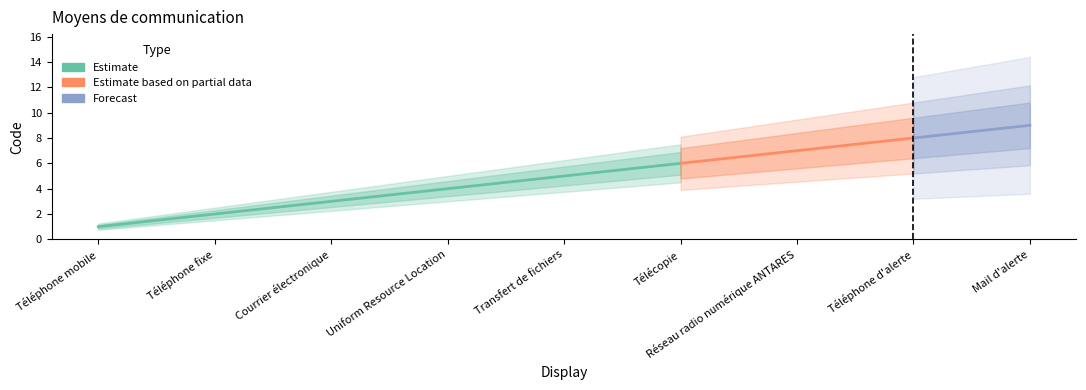

How many lines are shown in the chart?

1